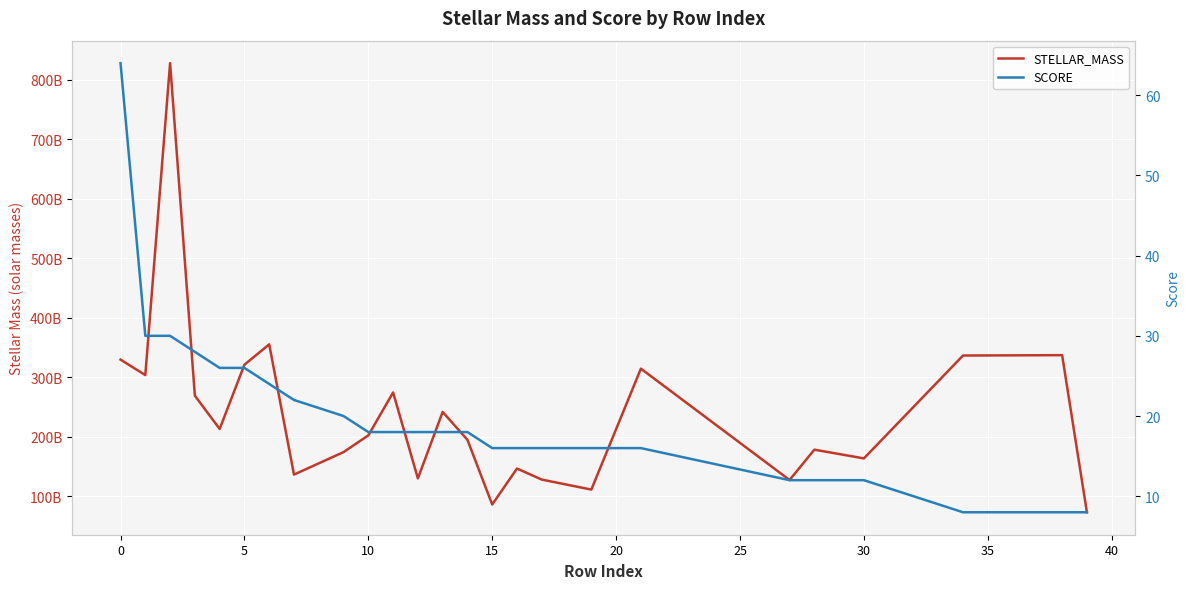

Reading left to right, what are all the values shown in this chart?

STELLAR_MASS: 329399992320	303399993344	827700019200	268800000000	212900003840	320900005888	355100000256	136200003584	173999996928	202099998720	274200002560	129800003584	241499996160	194599993344	85910003712	146400002048	127800000512	111000002560	314199998464	127100002304	178099994624	163400007680	336300015616	336899997696	72879996928
SCORE: 64	30	30	28	26	26	24	22	20	18	18	18	18	18	16	16	16	16	16	12	12	12	8	8	8